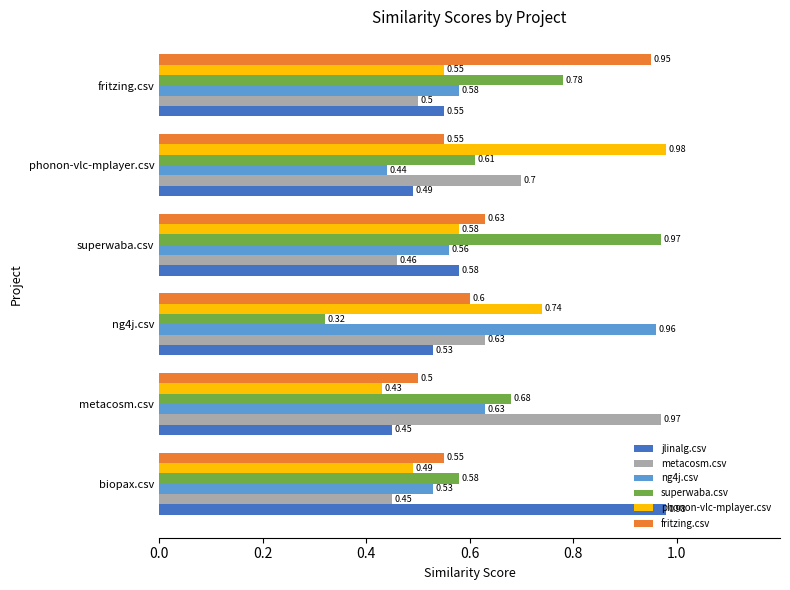

Which series has the largest range (max minus min)?

superwaba.csv